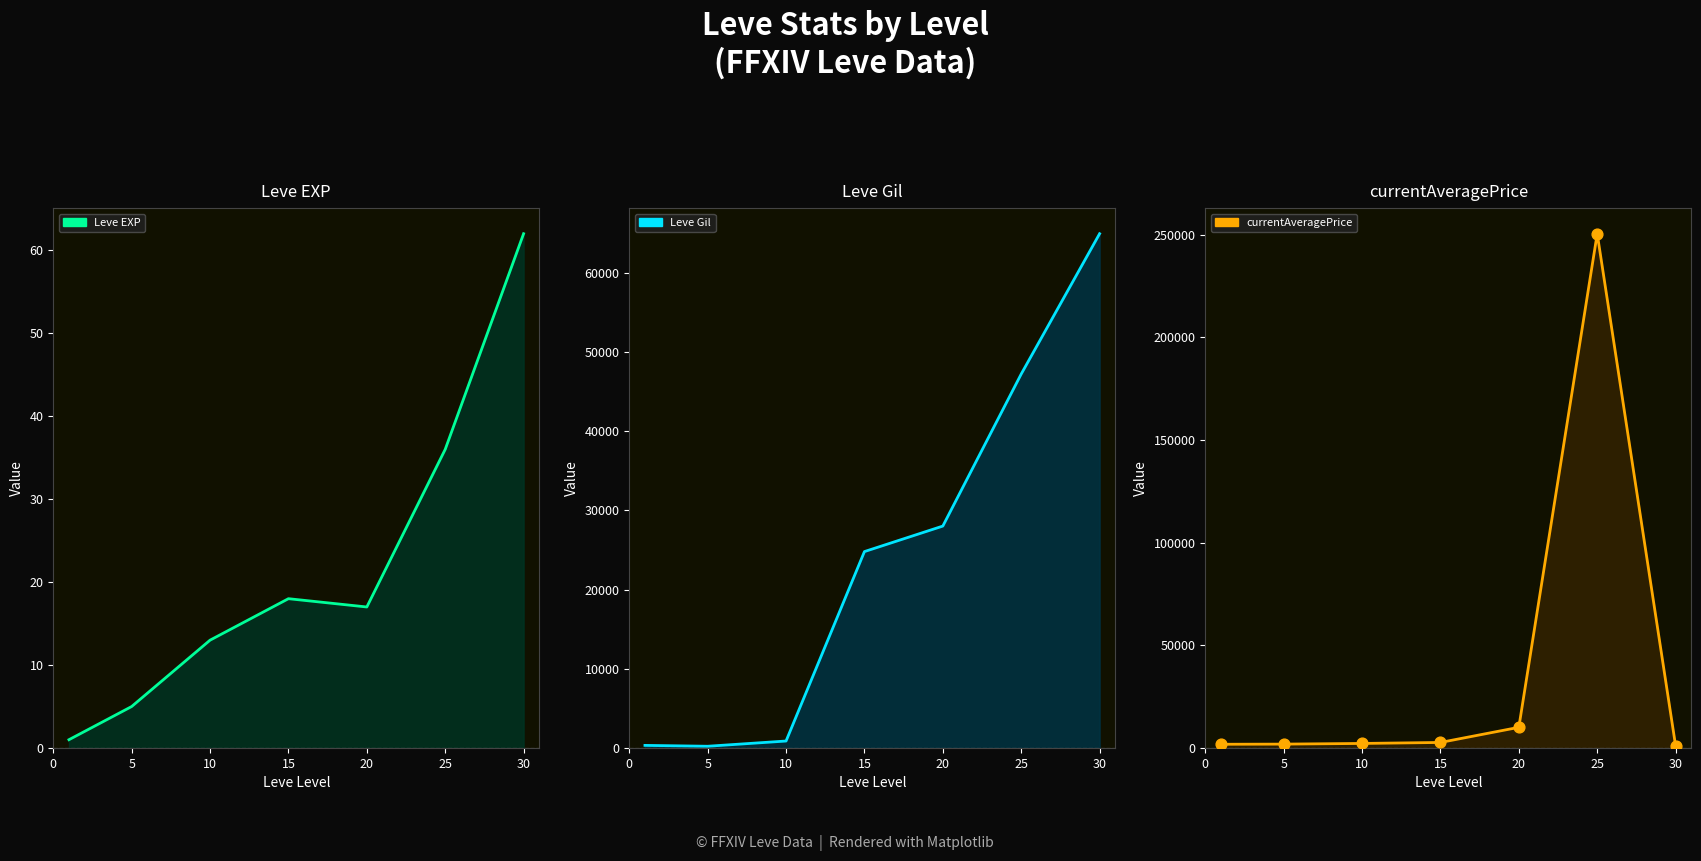

Which series contains the lowest Y value?

Leve EXP